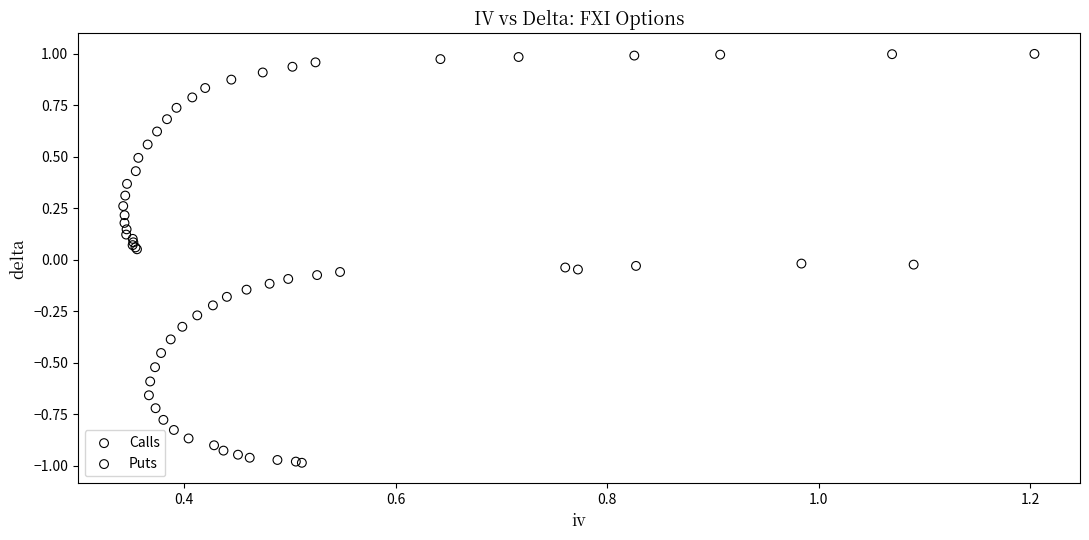

Which series has the widest spread of Y values?

Puts